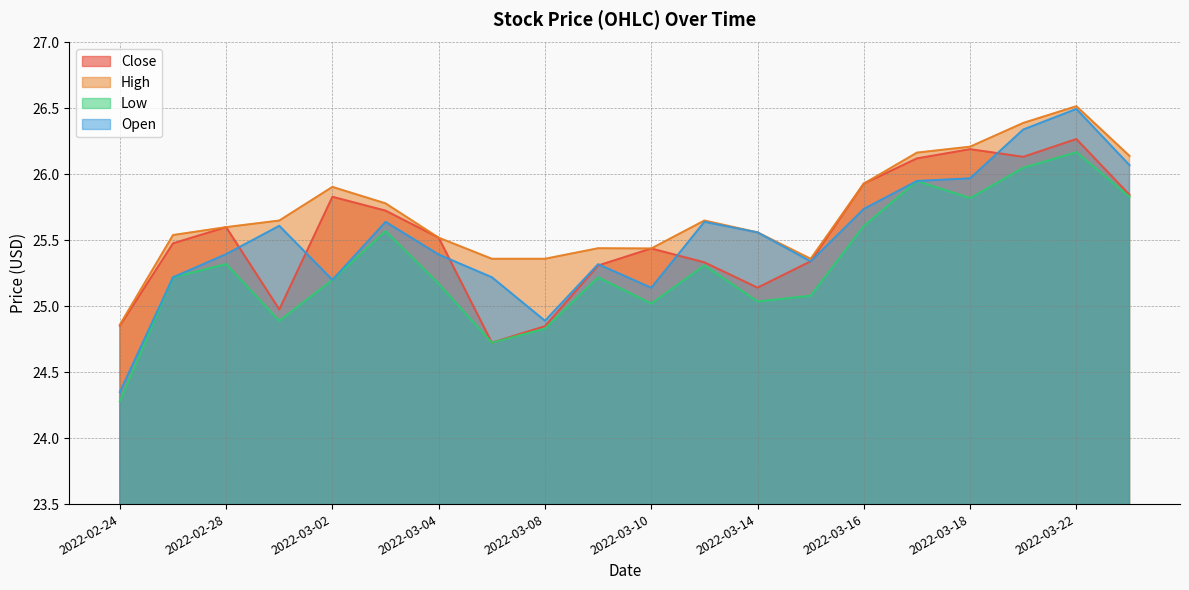

Rank the series by their maximum value, from highest to lowest.

High, Open, Close, Low